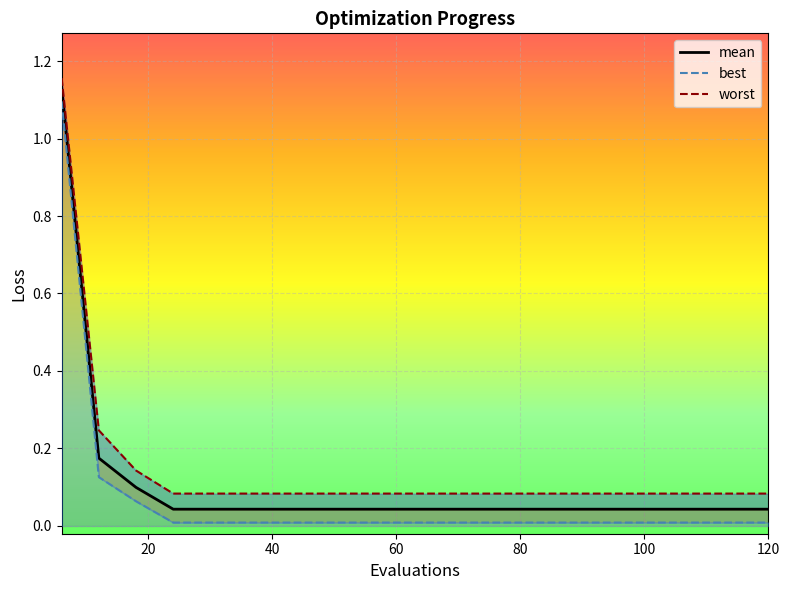

True or false: worst and mean cross at least once.

False